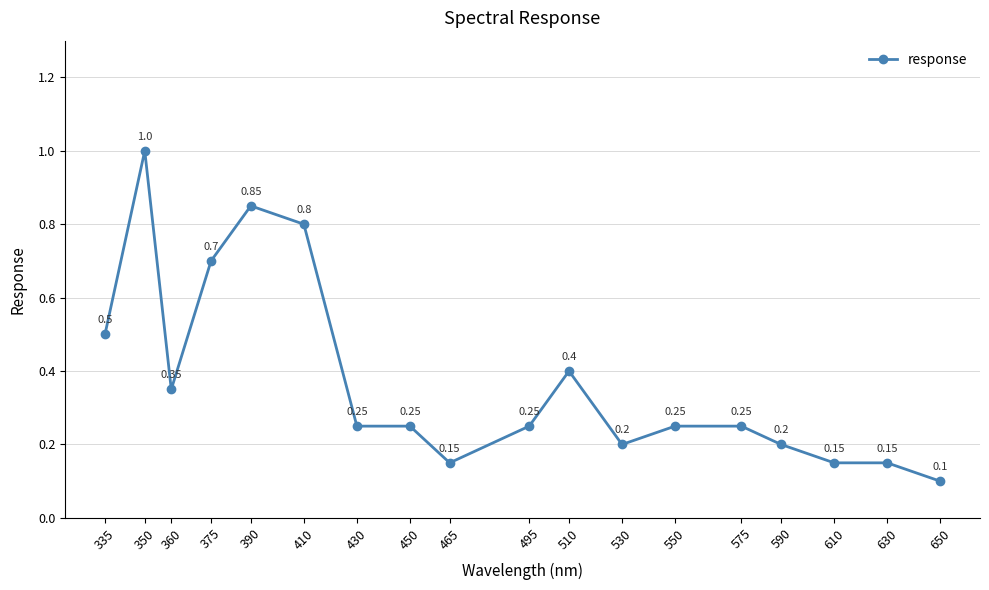

At which label is the value closest to 0?

650